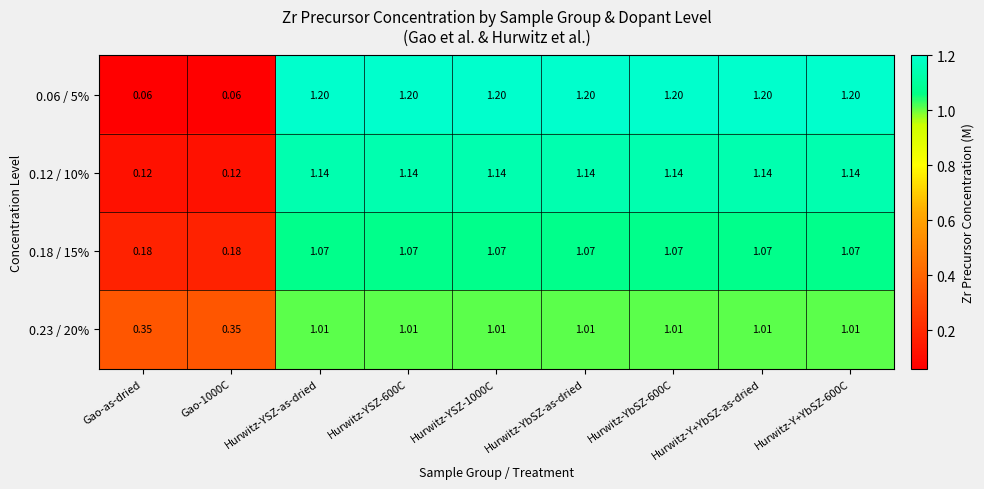

At which label does 0.23 / 20% first exceed 1?

Hurwitz-YSZ-as-dried